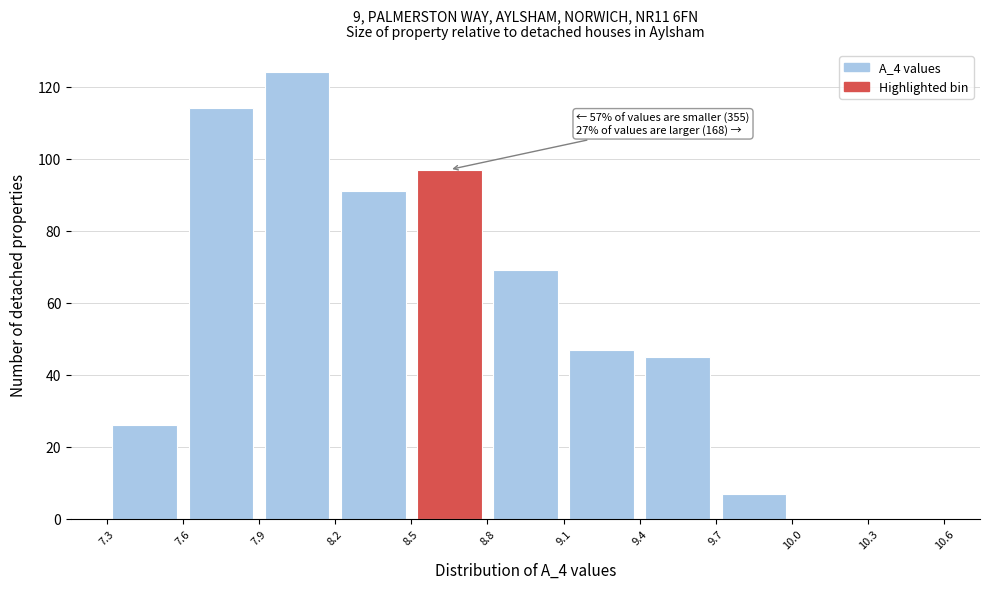

Which range on the x-axis has the tallest bar?

7.9 to 8.2